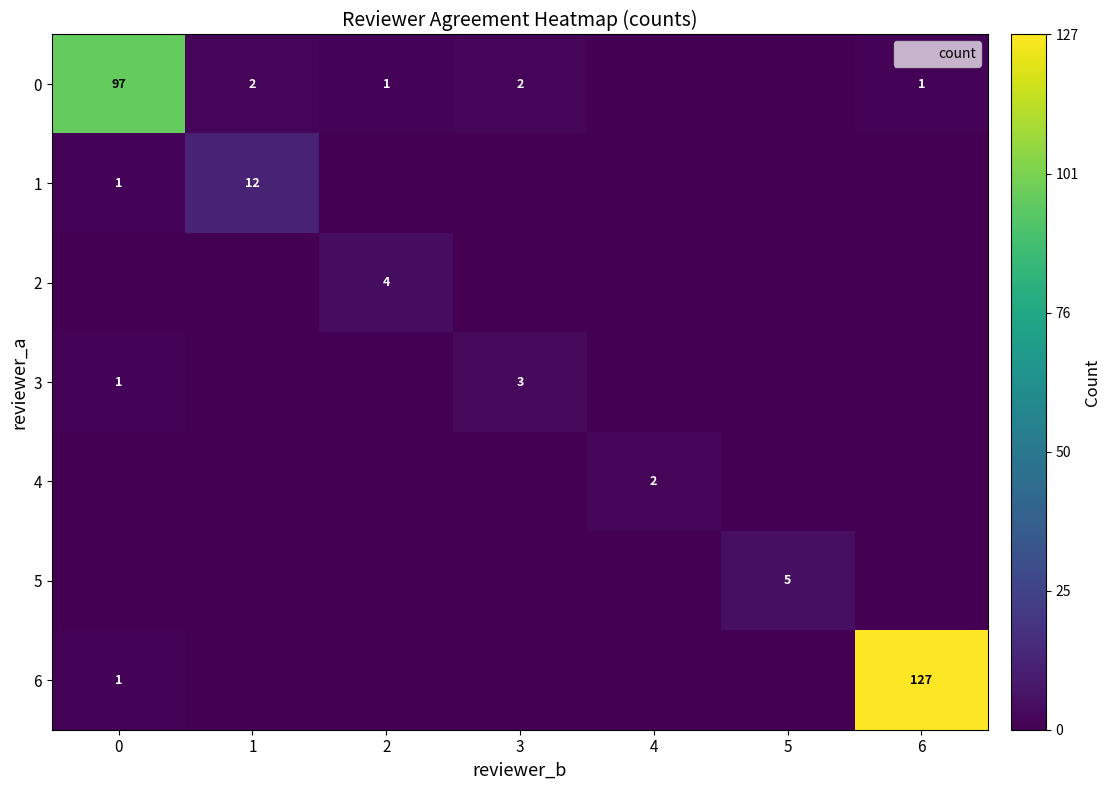

How many values in the 0 series exceed 1?

3